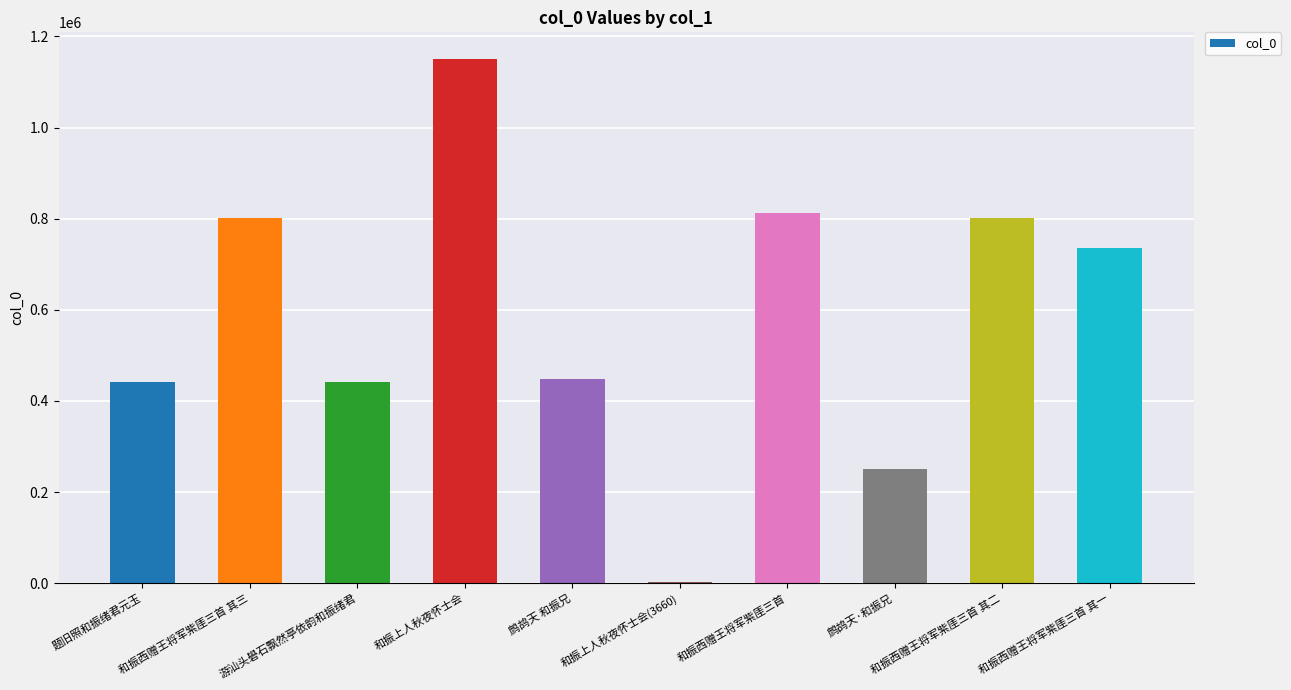

What is the change in value from 和振上人秋夜怀士会 to 和振西赠王将军紫厓三首?

-338468